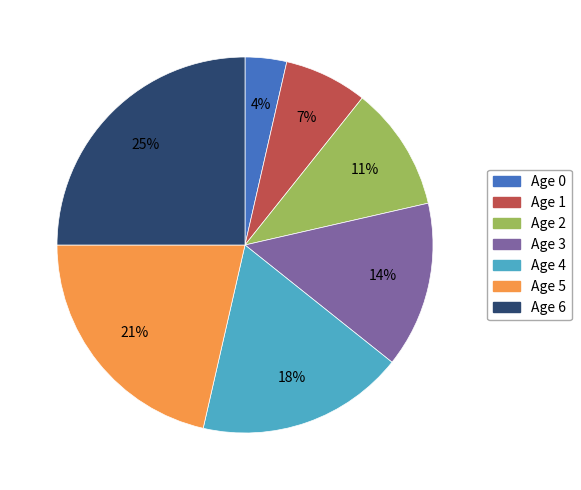

To the nearest percent, what is the difference between the largest and smallest slice percentages?

21%